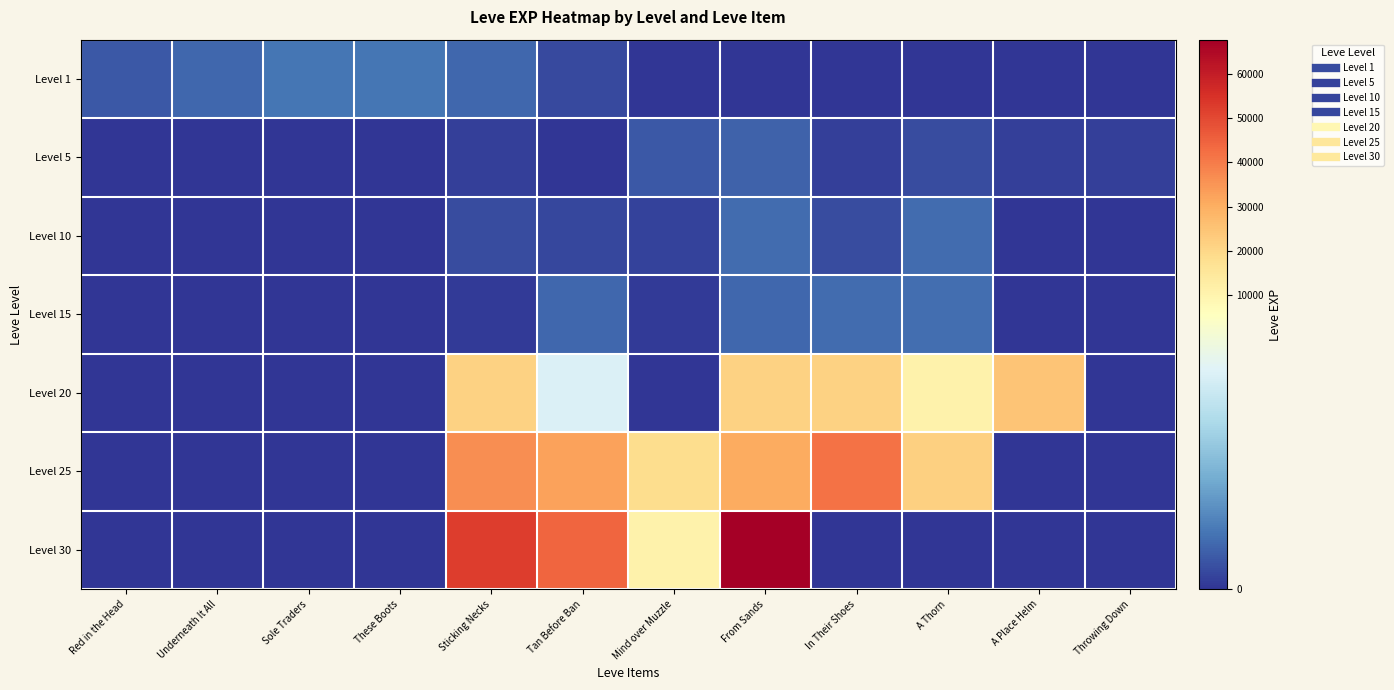

Which category has the lowest value across all series?

Mind over Muzzle